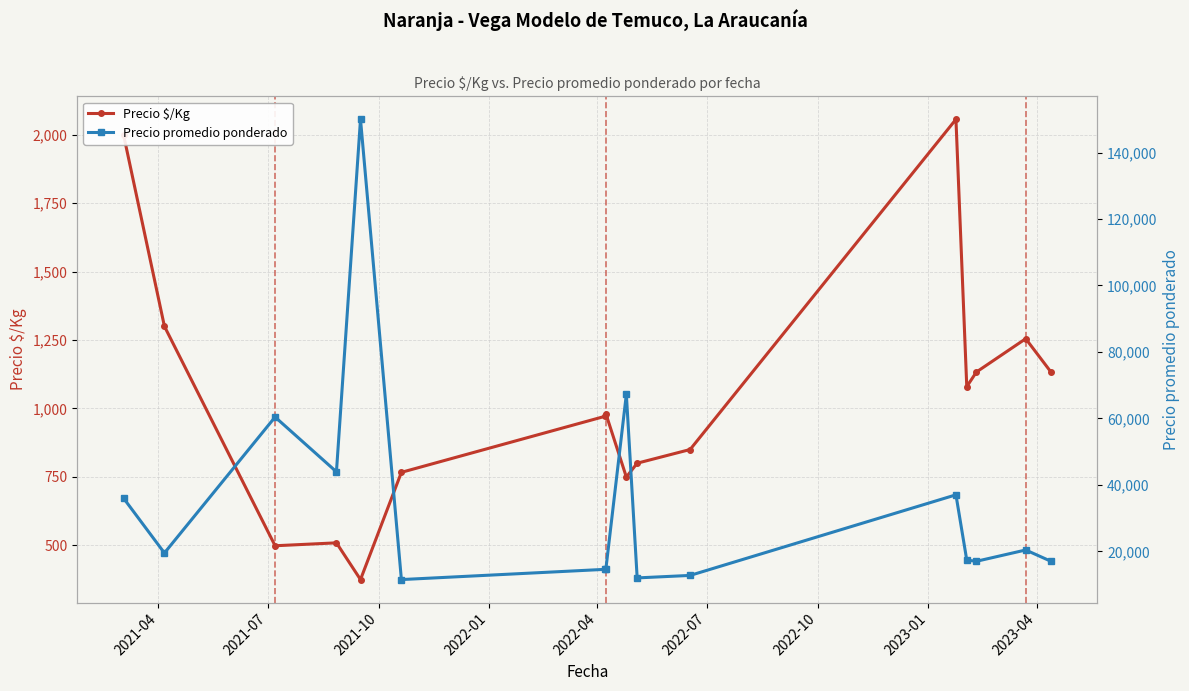

True or false: Precio $/Kg and Precio promedio ponderado cross at least once.

False